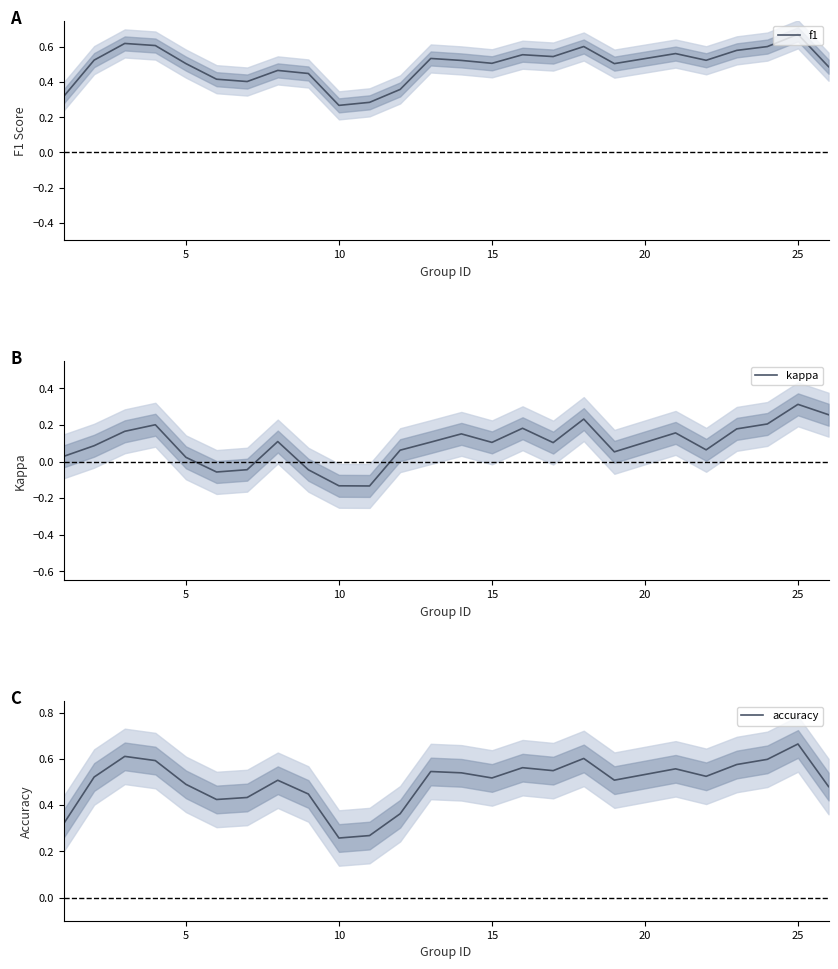

At how many categories does at least one series exceed 0?

25